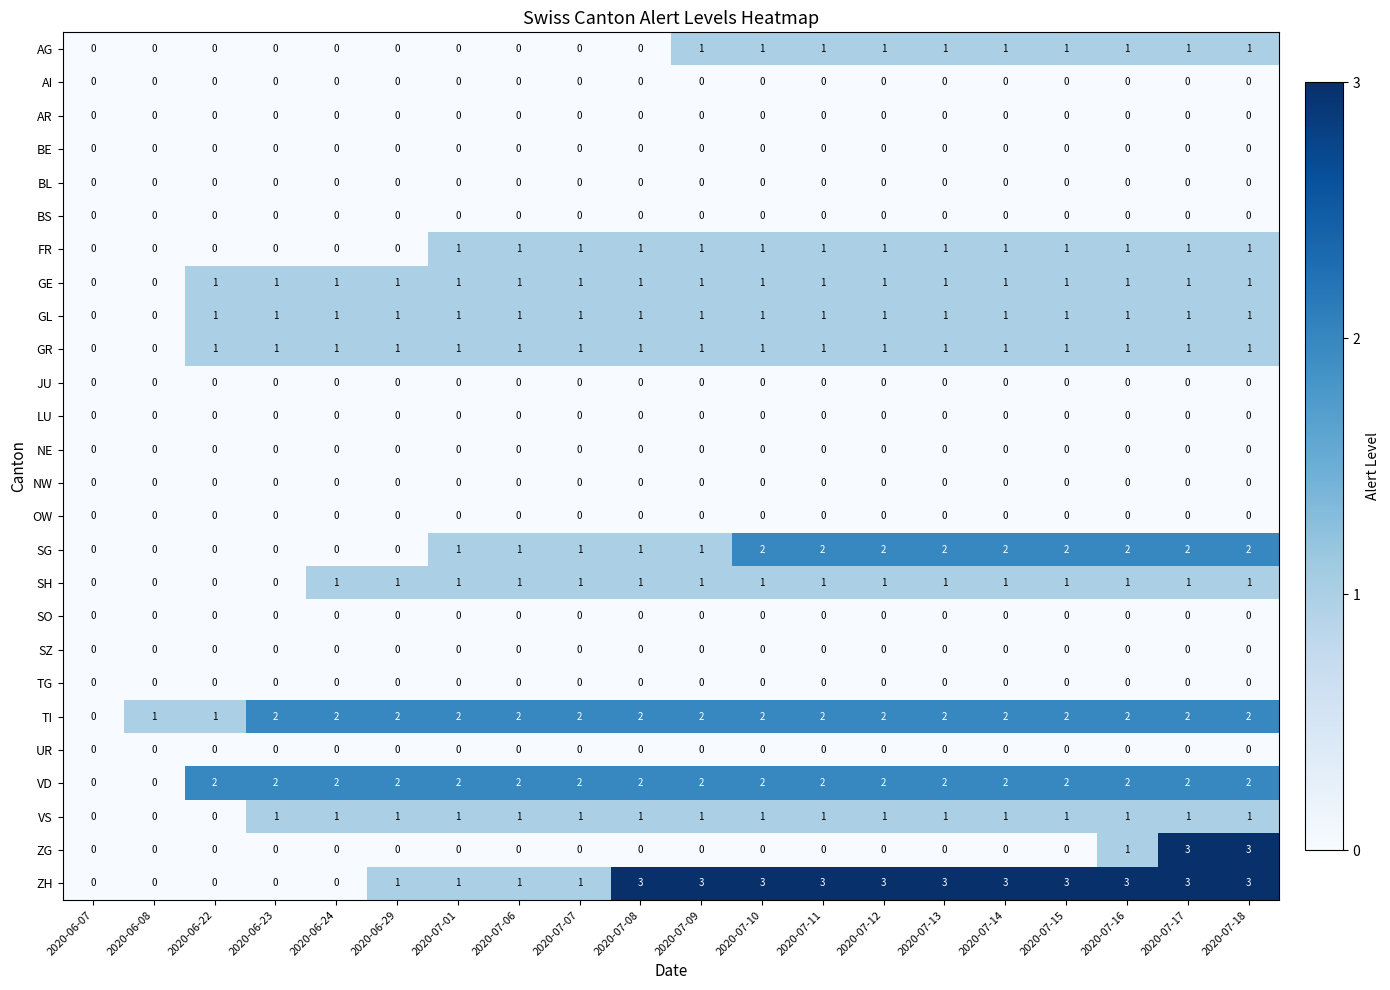

Is it true that AI equals 0 at 2020-07-07?

True